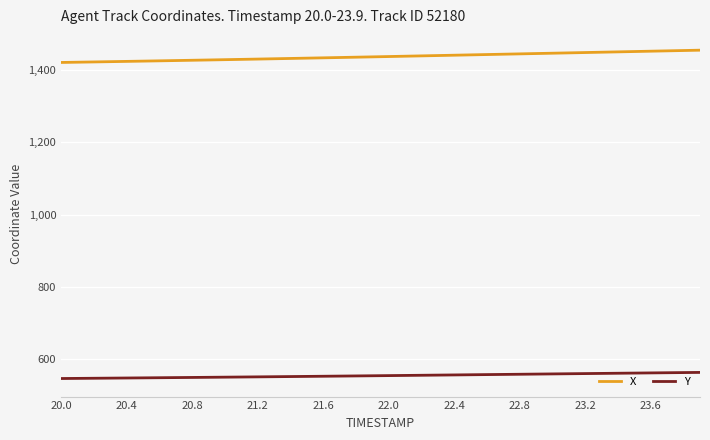

True or false: X and Y intersect in this chart.

False